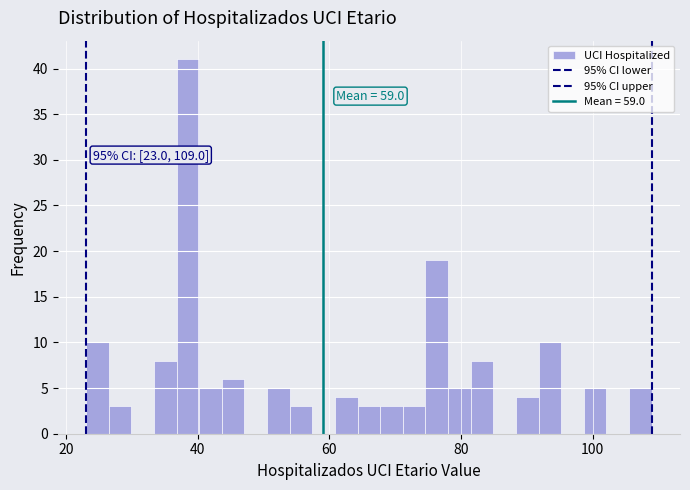

Read against the x-axis, roughly where is the centre of the tallest bar?

38